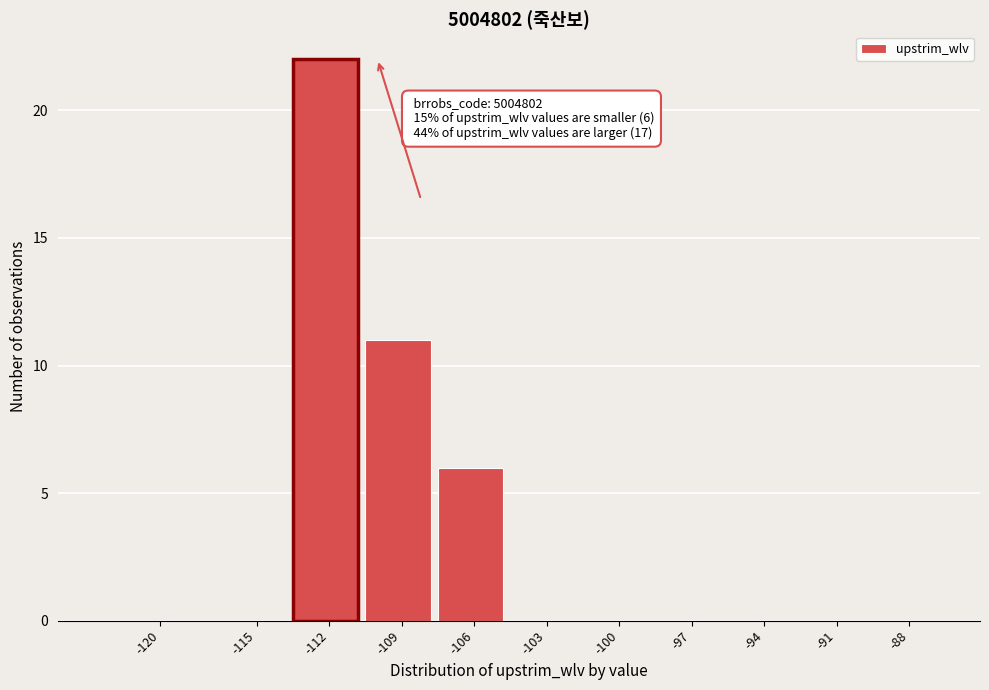

Reading left to right, transcribe all the data shown in this chart.

-120=0	-115=0	-112=22	-109=11	-106=6	-103=0	-100=0	-97=0	-94=0	-91=0	-88=0